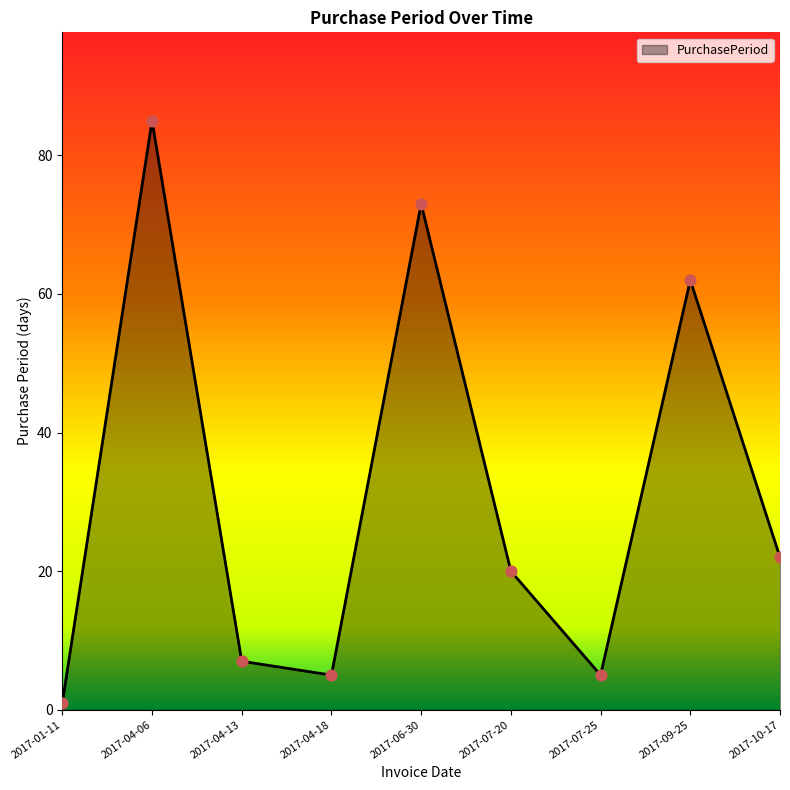

Approximately how many times larger is the value at 2017-07-20 compared to 2017-04-13?

2.9